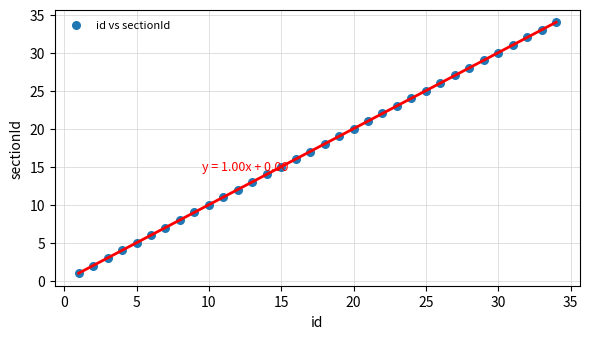

What is the range of Y values (max minus min)?

33